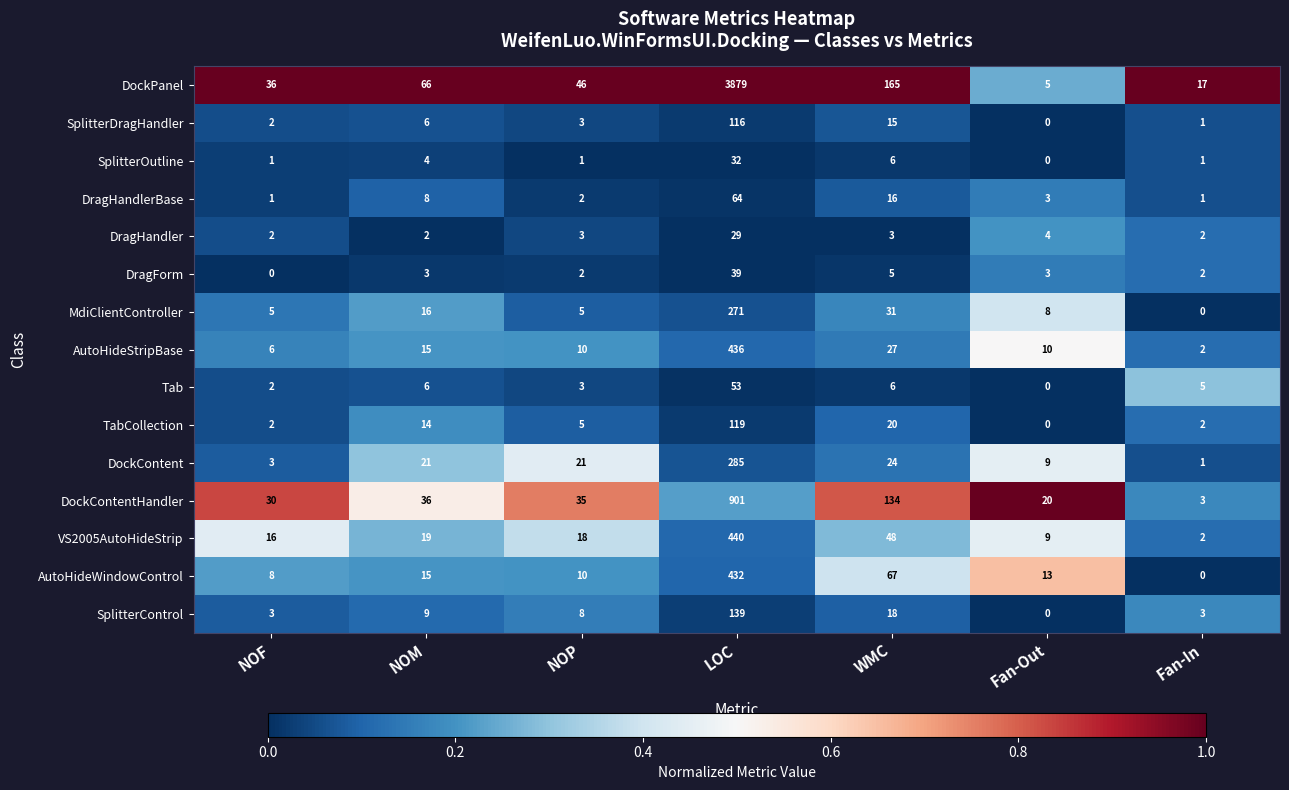

At which label does AutoHideWindowControl reach its peak?

LOC